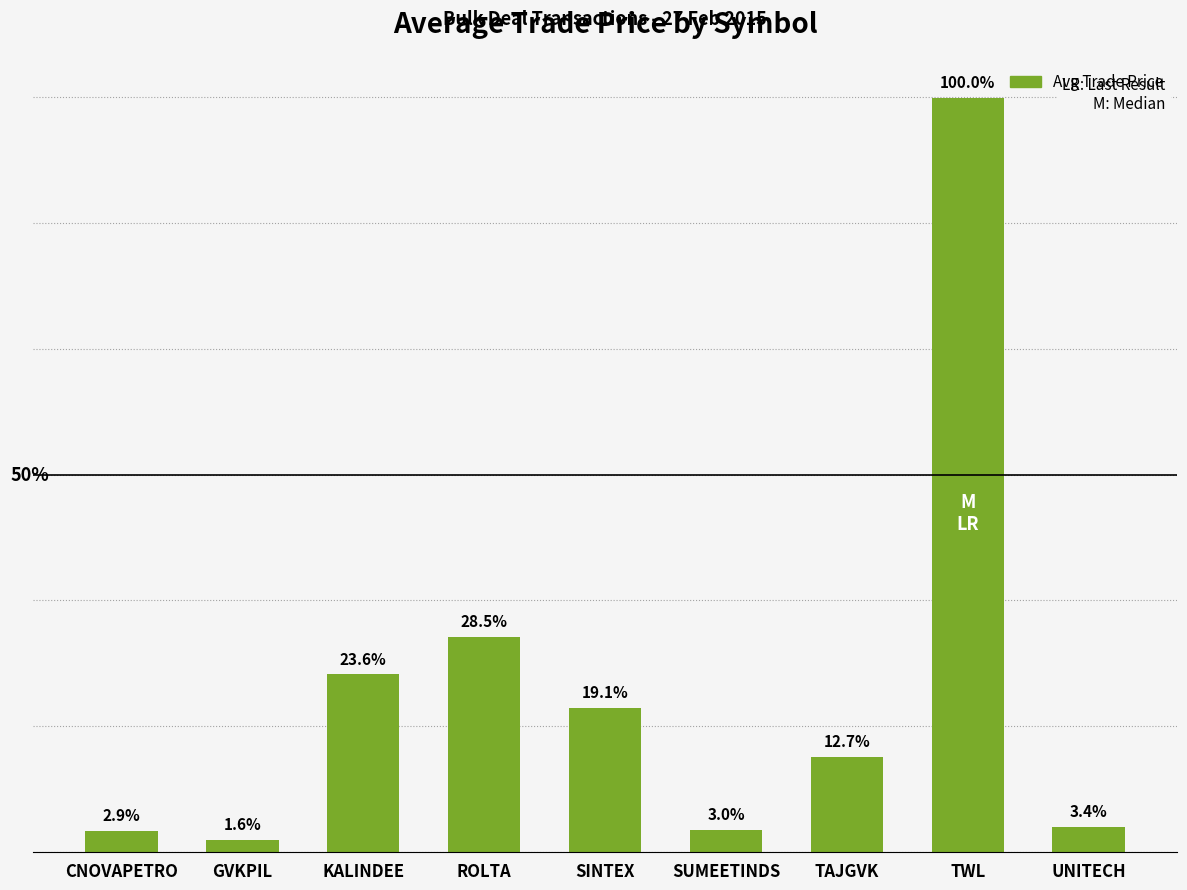

List the labels in order of value, largest first.

TWL, ROLTA, KALINDEE, SINTEX, TAJGVK, UNITECH, SUMEETINDS, CNOVAPETRO, GVKPIL